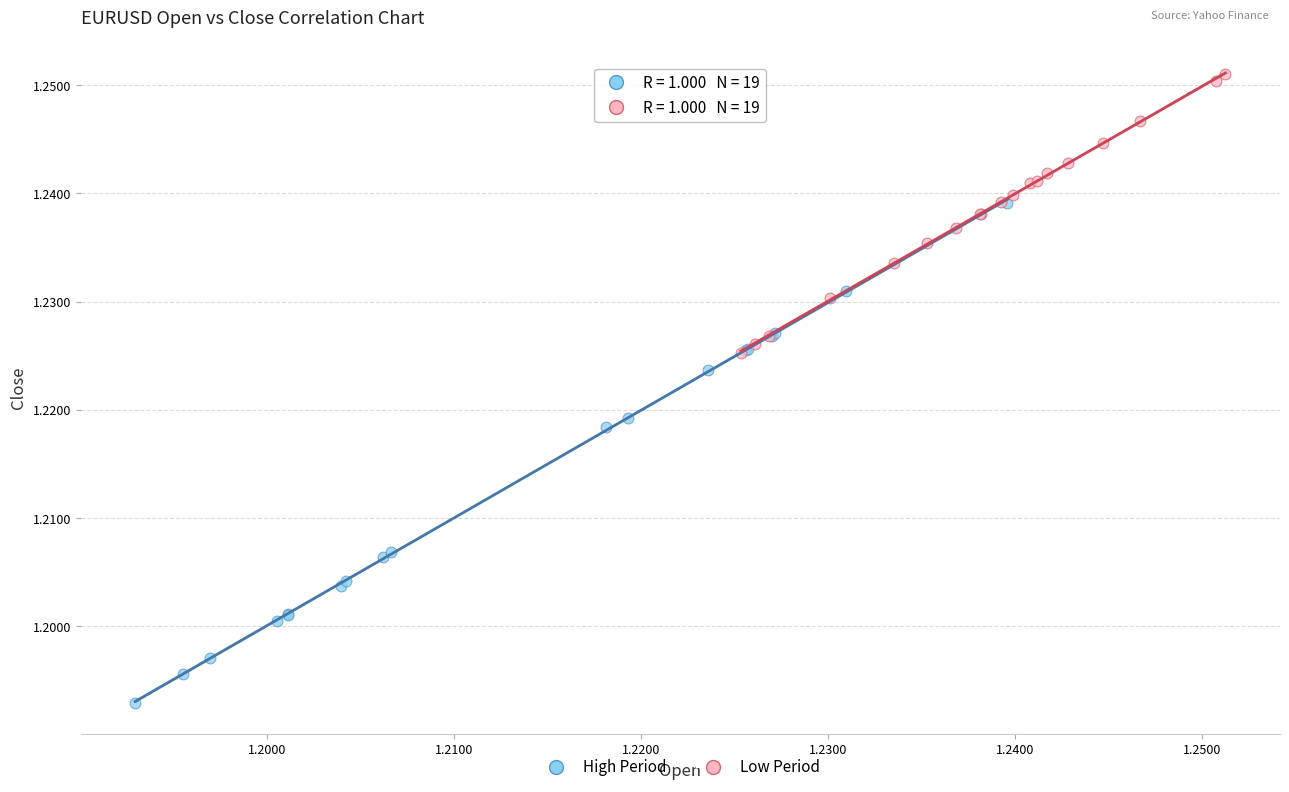

Which series reaches the minimum Y coordinate?

High Period